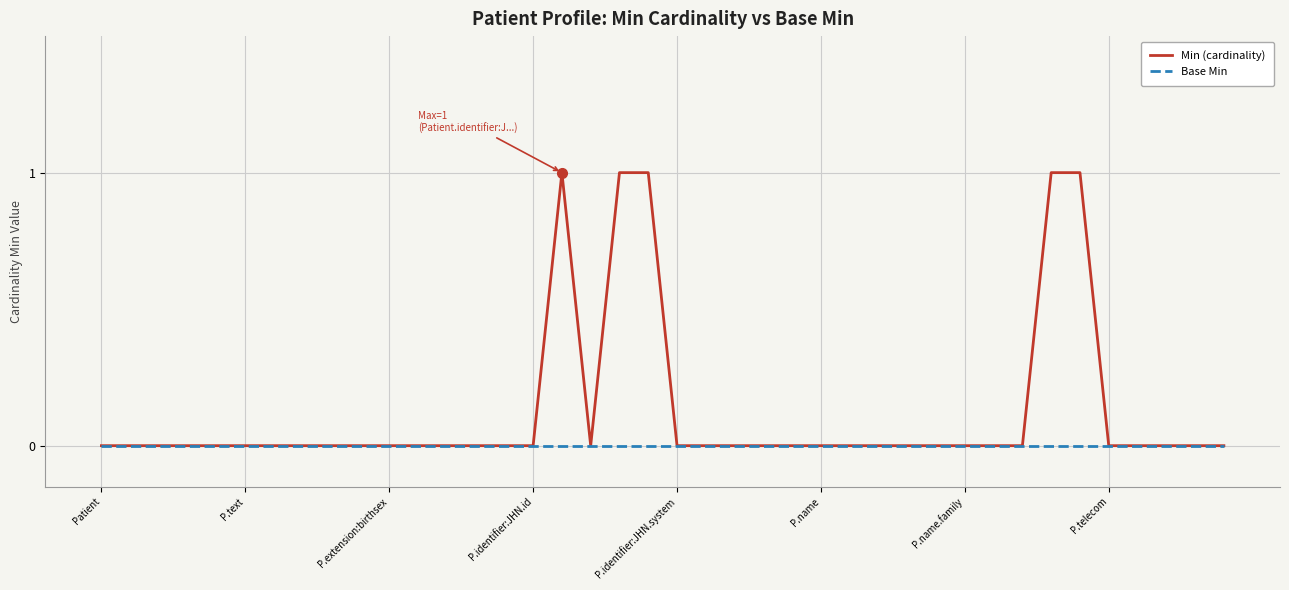

Which series has the widest spread of values?

Min (cardinality)